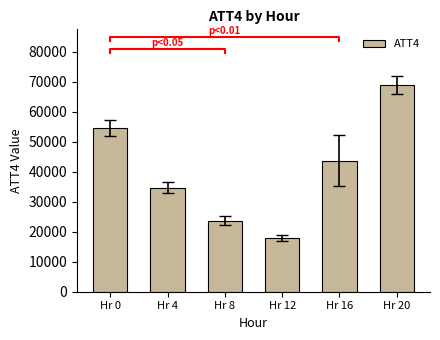

Reading right to left, transcribe all the data shown in this chart.

68900	43700	17900	23600	34600	54500